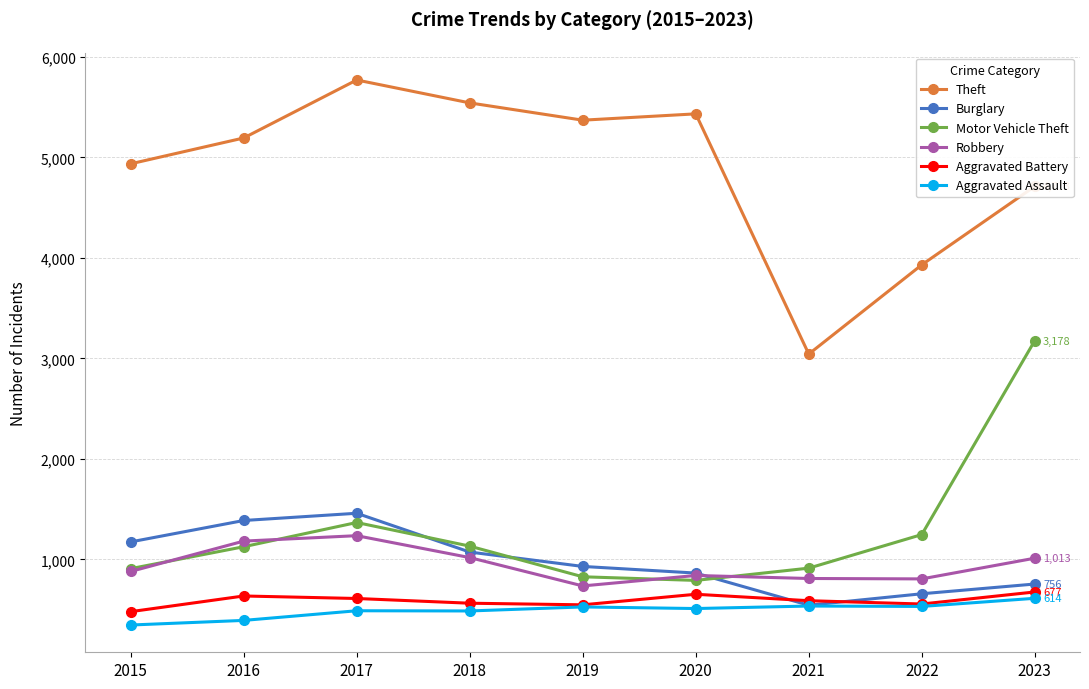

Rank the series by their maximum value, from highest to lowest.

Theft, Motor Vehicle Theft, Burglary, Robbery, Aggravated Battery, Aggravated Assault